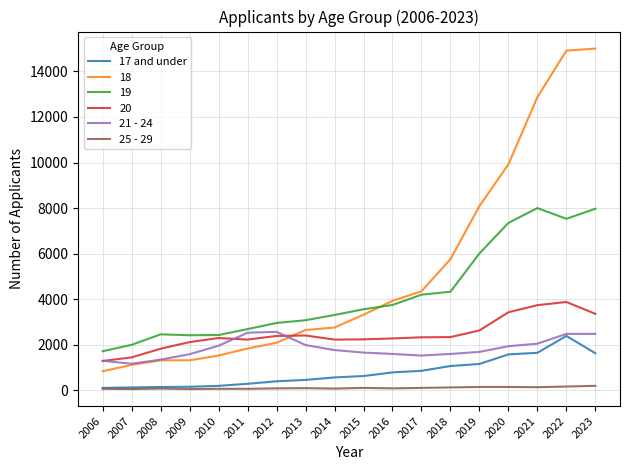

How many values in the 17 and under series are below 630?

9